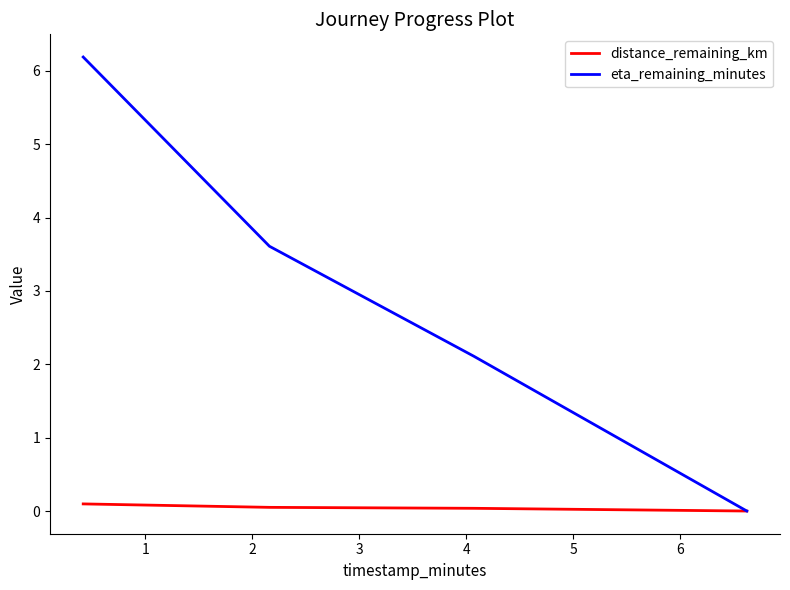

True or false: eta_remaining_minutes has more than 1 points higher than both neighbors.

False